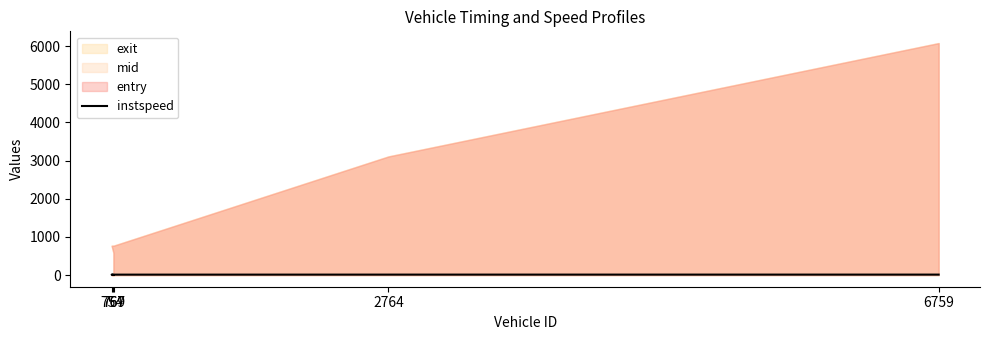

Does the chart have visible grid lines?

No